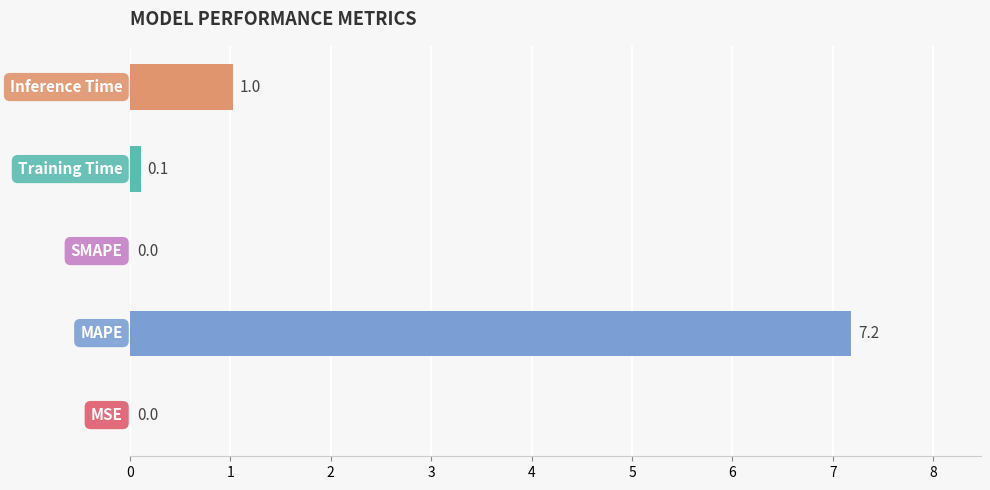

What is the maximum value shown in the chart?

7.2